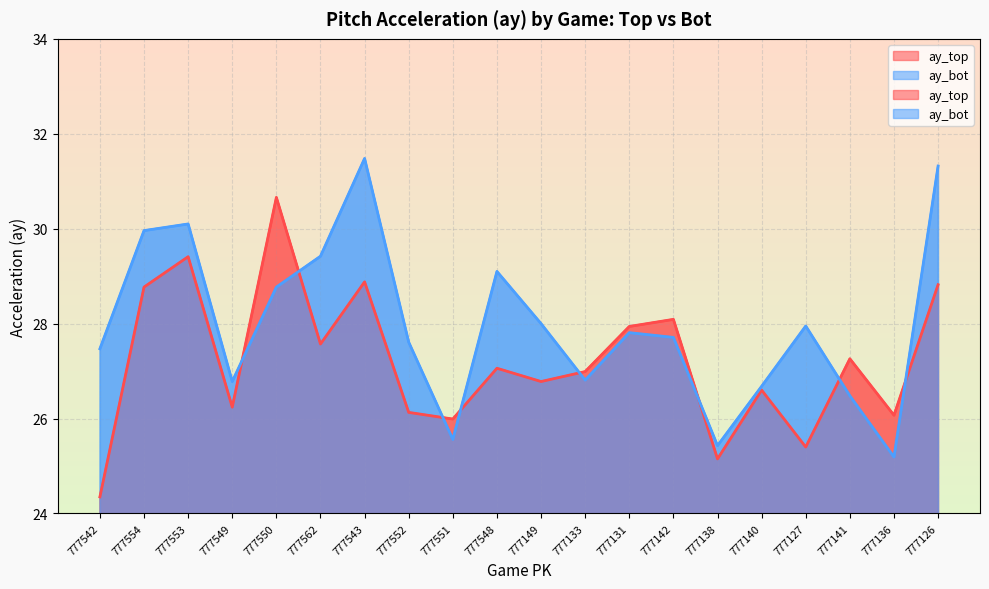

What is the value of the ay_bot point at the 6th from the left?

29.4